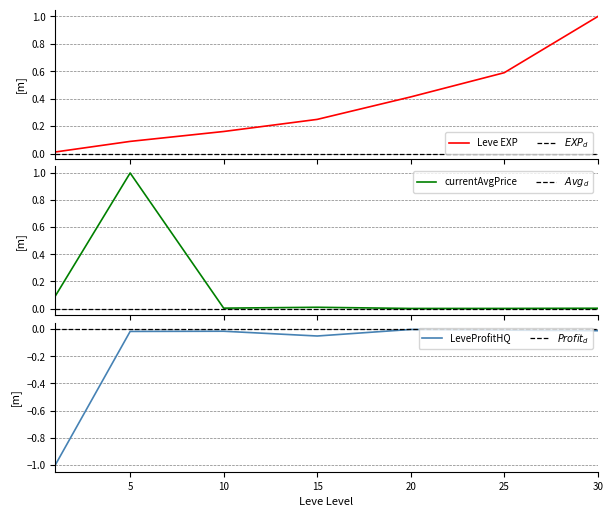

What is the smallest value displayed?

-1.0